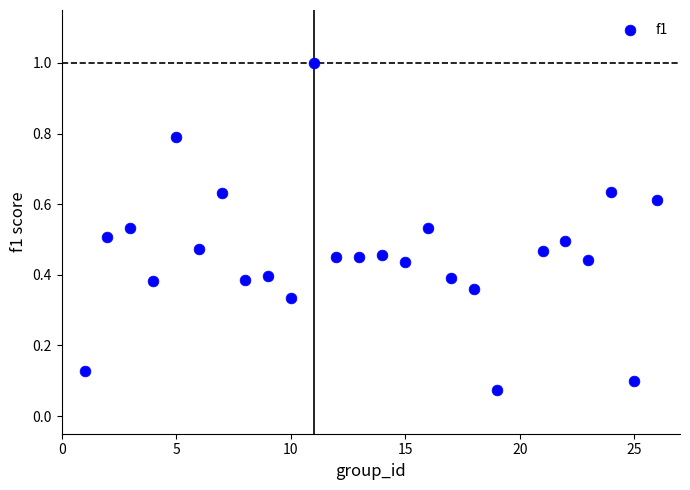

What is the range of X values (max minus min)?

25.0